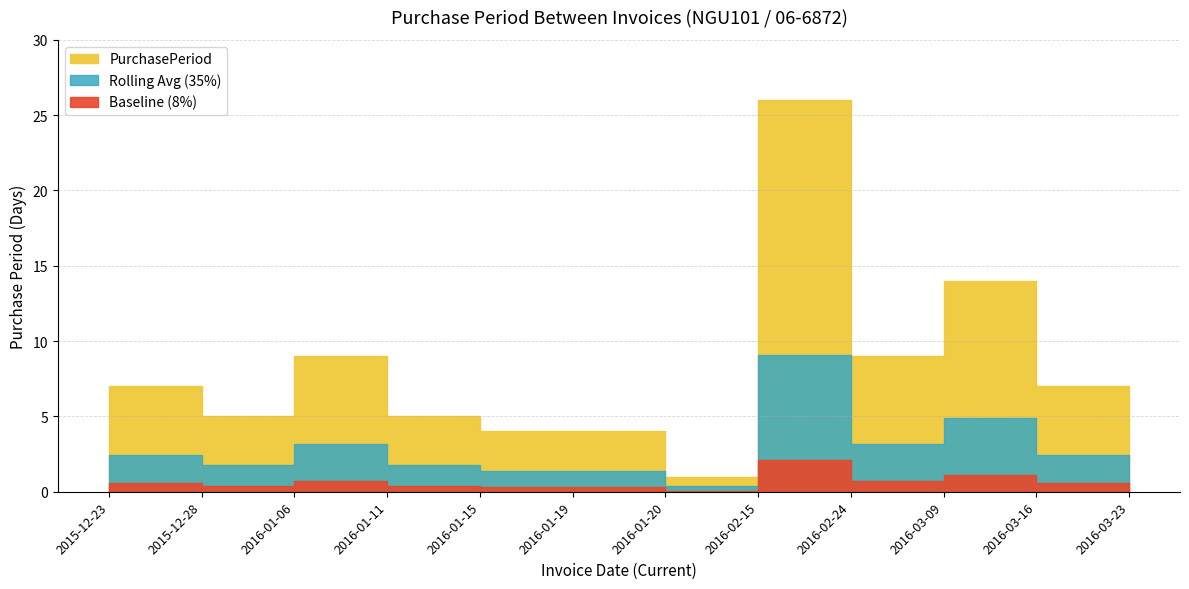

Where does the data first go above 7?

2016-01-06